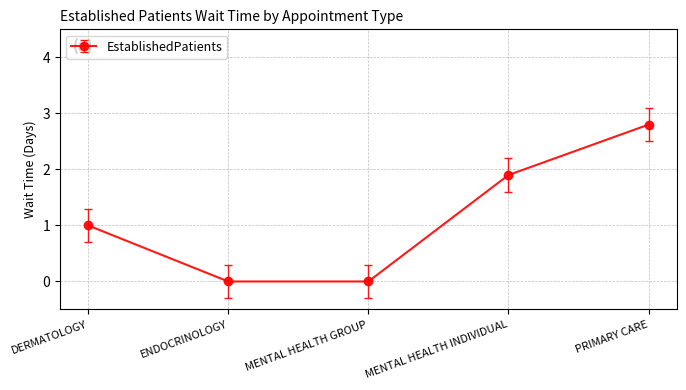

What is the average value?

1.1